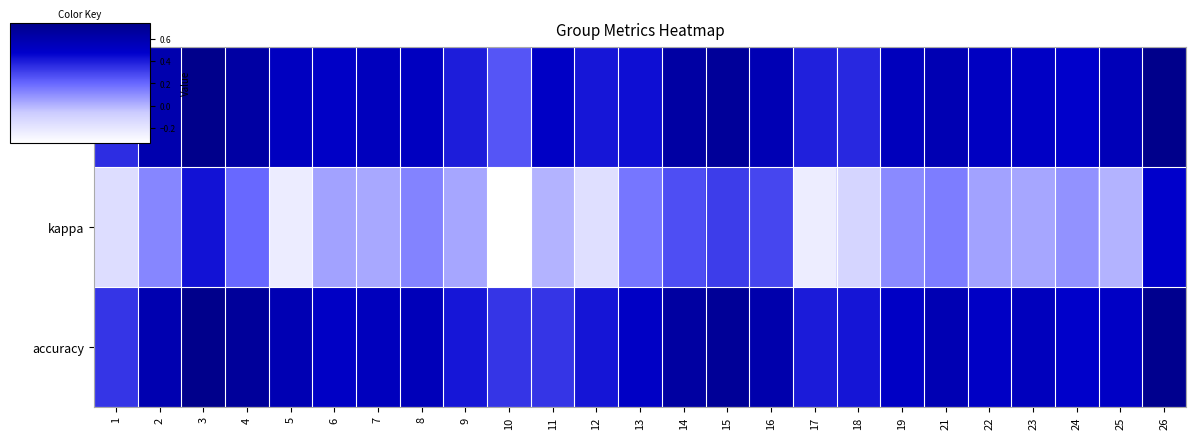

What is the maximum value shown in the chart?

0.7